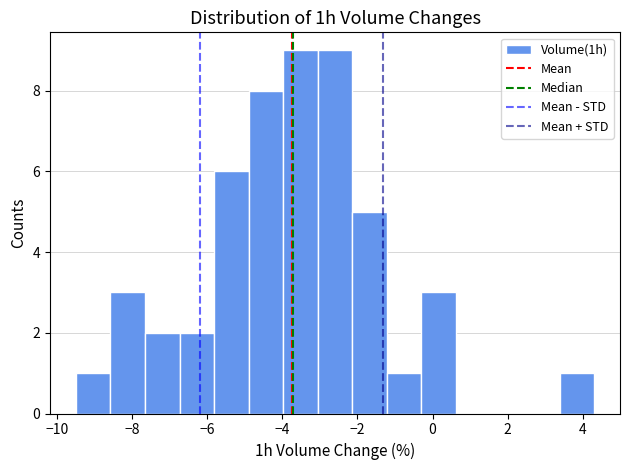

What is the height of the bar covering -8.6 to -7.6 on the x-axis? Neither the bar edges nor the heights are printed on the chart, so give them approximately, as read against the axes.

3